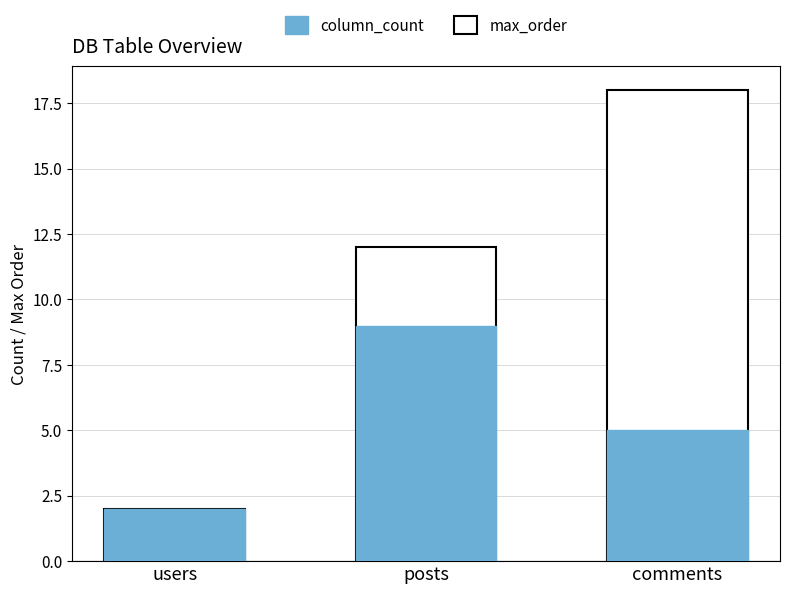

Between posts and comments, which is larger?

posts